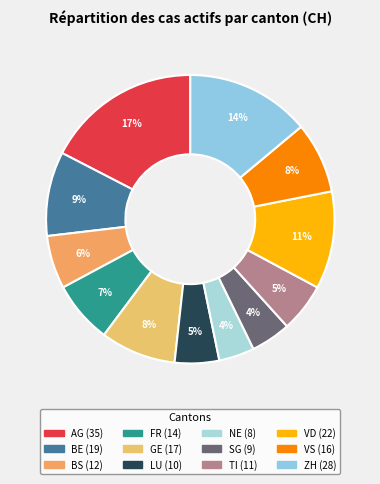

To the nearest percent, what is the combined percentage of VS and BS?

14%